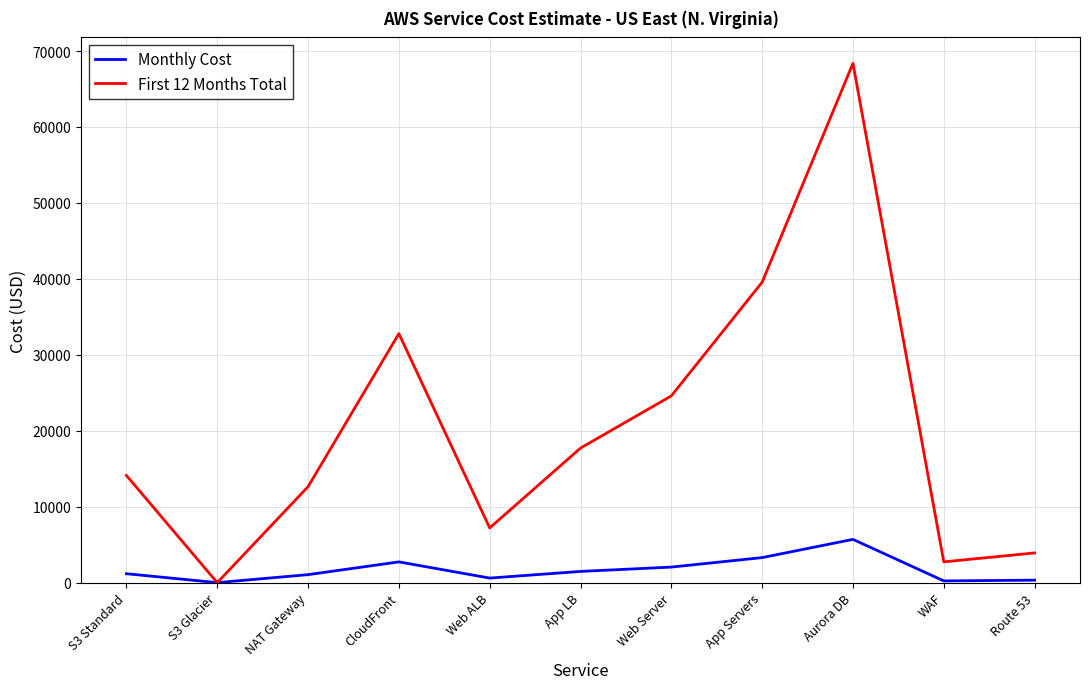

What is the total value across all series at App Servers?

42855.1